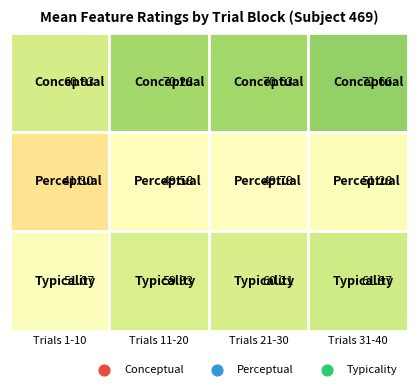

Is it true that p_perceptual equals 2 at 5?

False